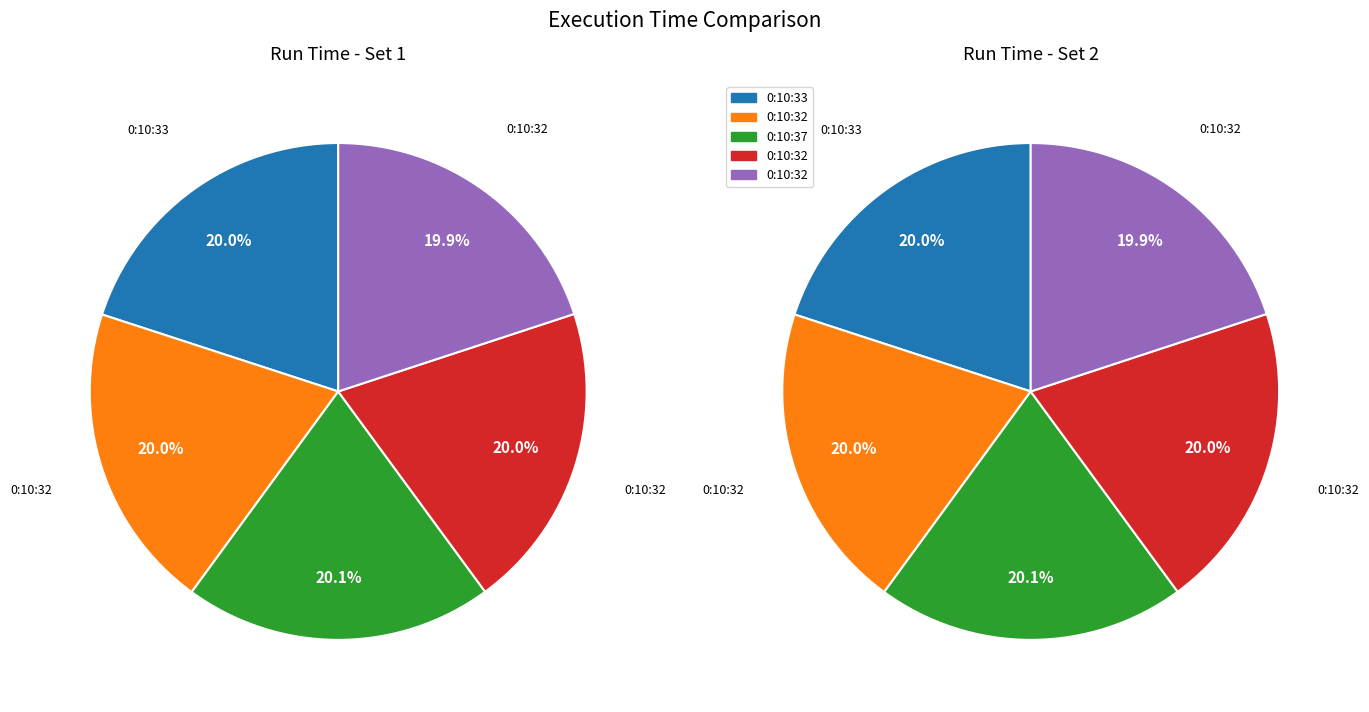

Which category has the smallest portion of the pie?

0:10:32